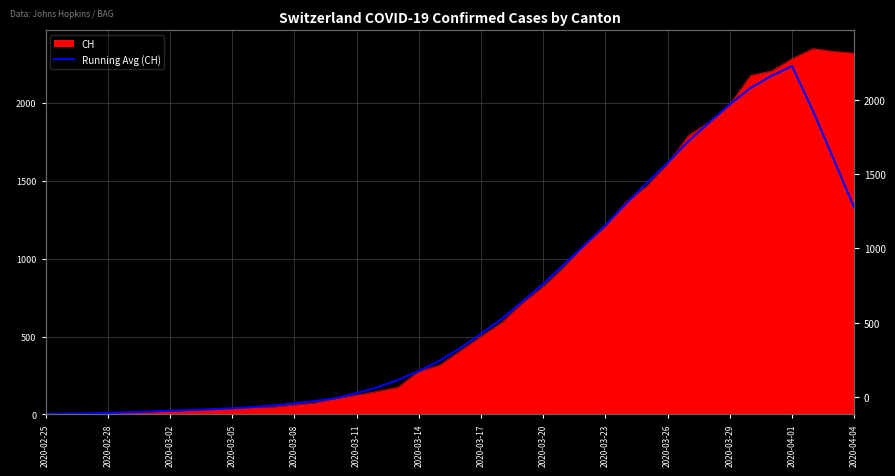

What is the difference between the values at 33 and 2020-03-08?

1977.6